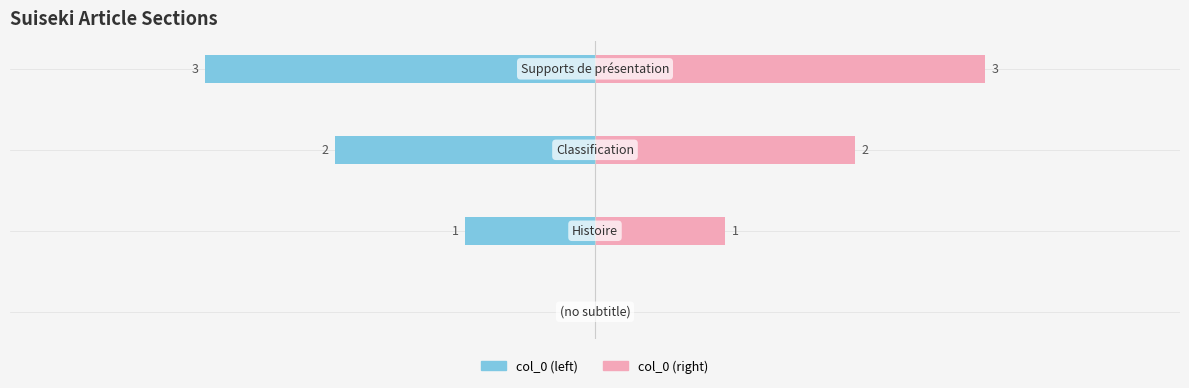

How many bars are there in total?

8